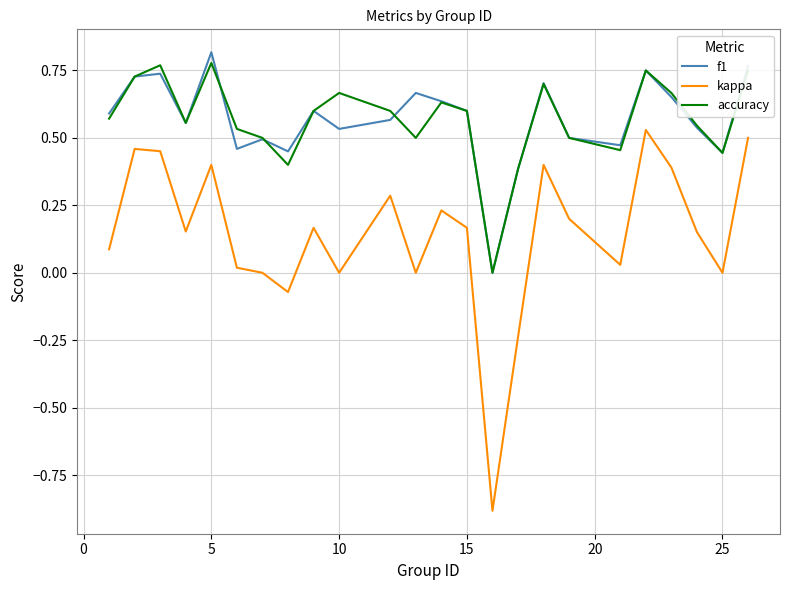

Which series has the largest range (max minus min)?

kappa